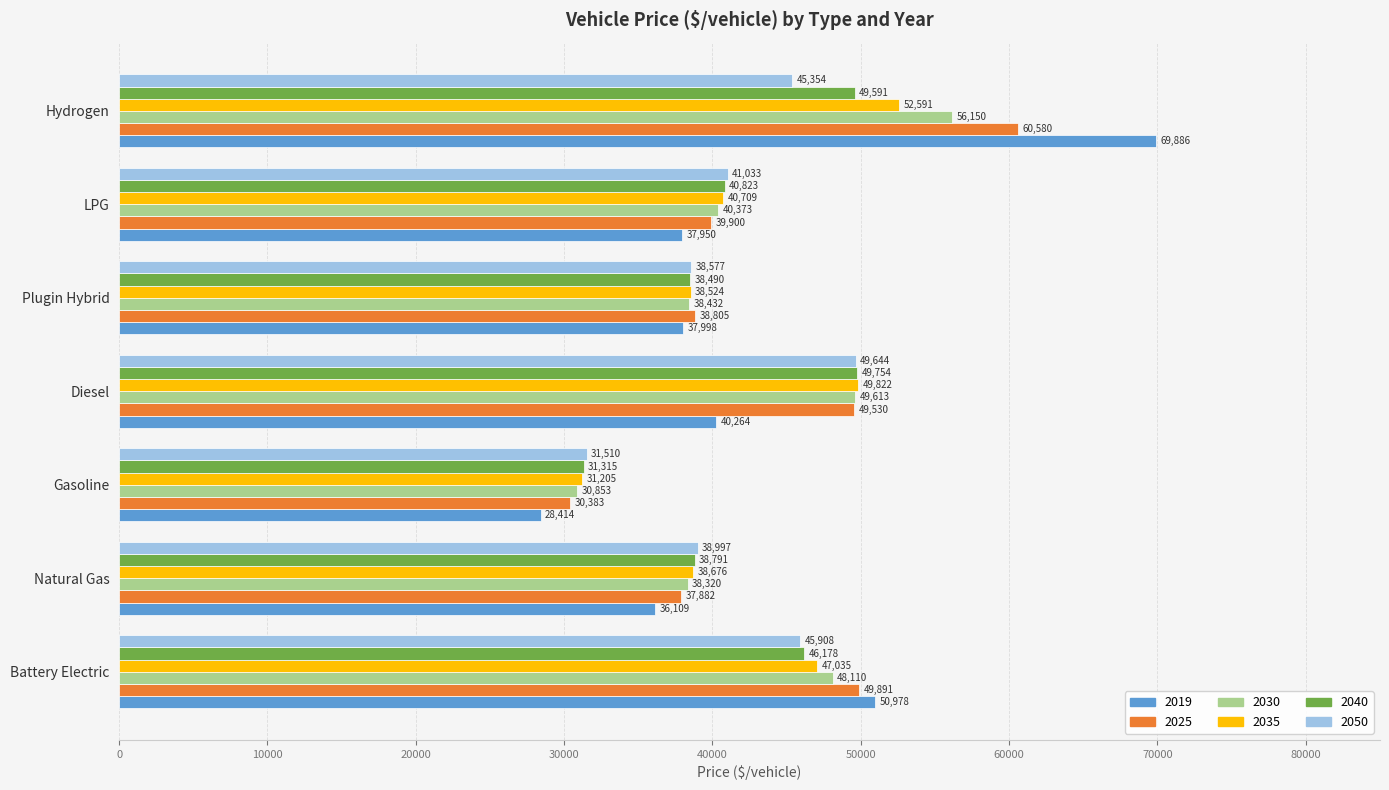

Which series has the largest range (max minus min)?

2019